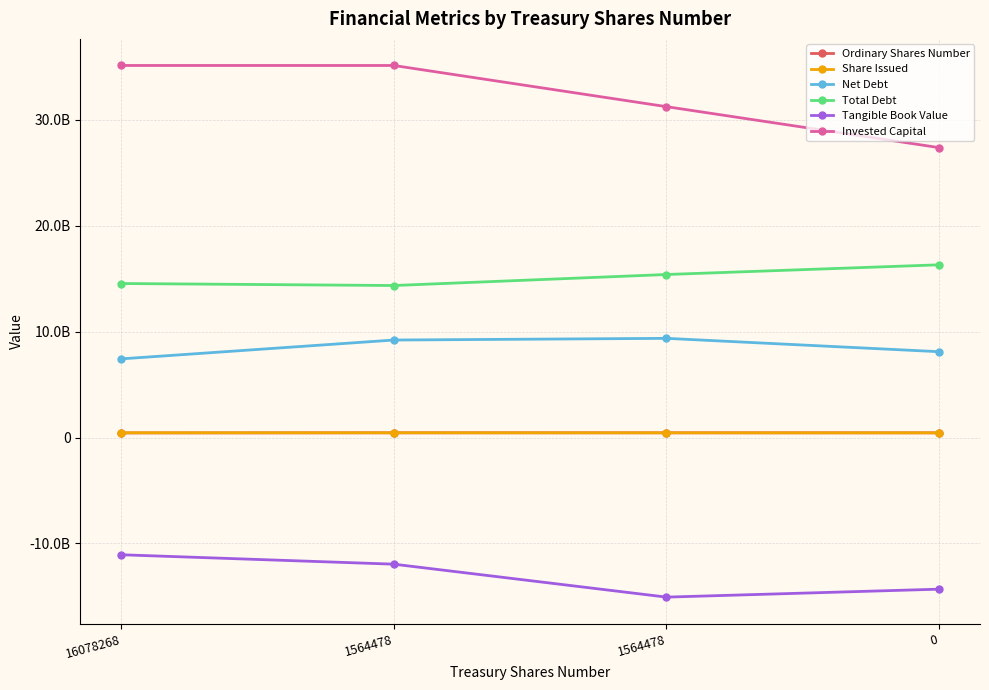

What is the value of the Net Debt point at the 2nd from the left?

9205900000